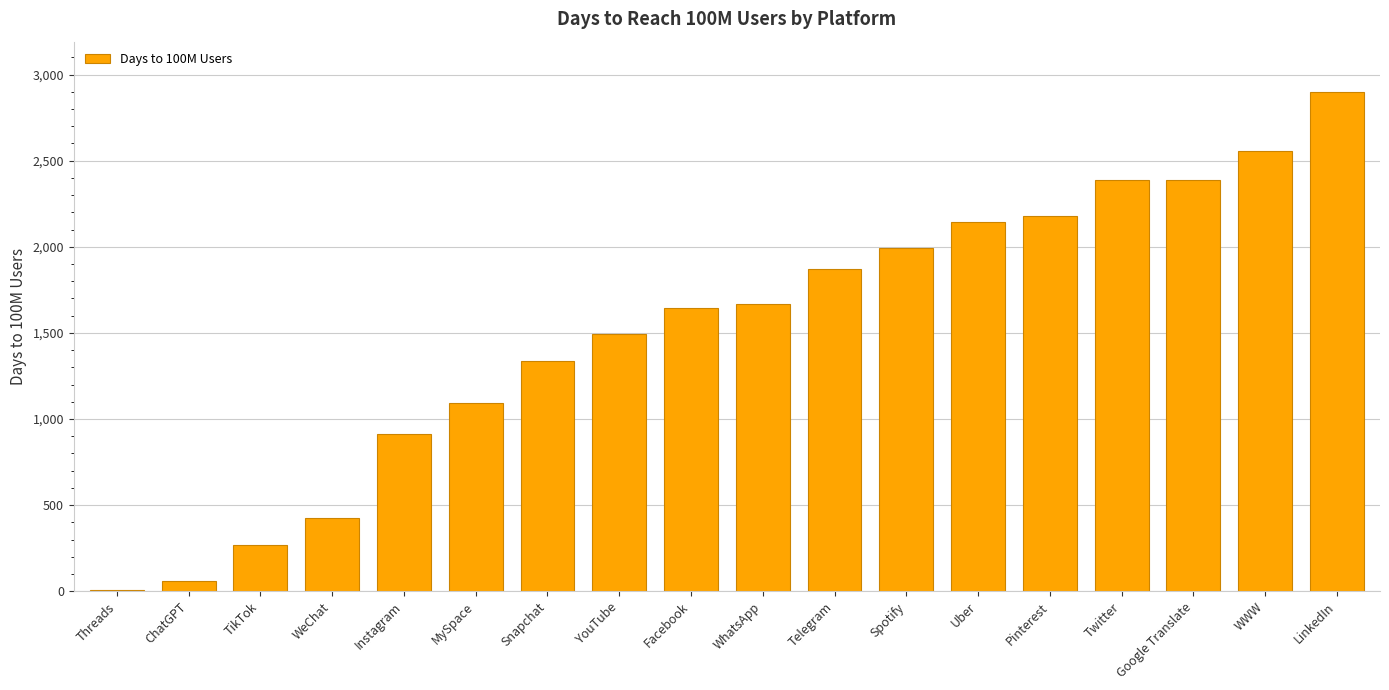

What is the change in value from ChatGPT to Snapchat?

+1277